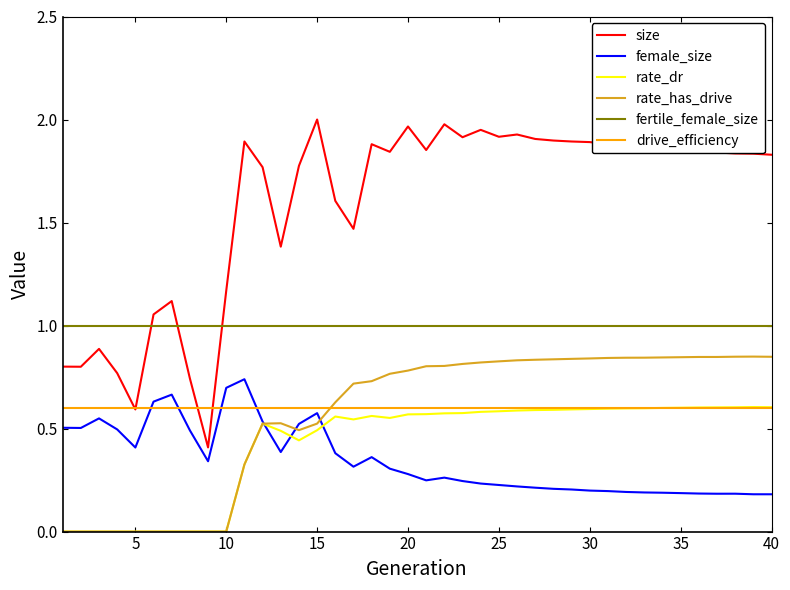

True or false: rate_dr and size cross at least once.

False